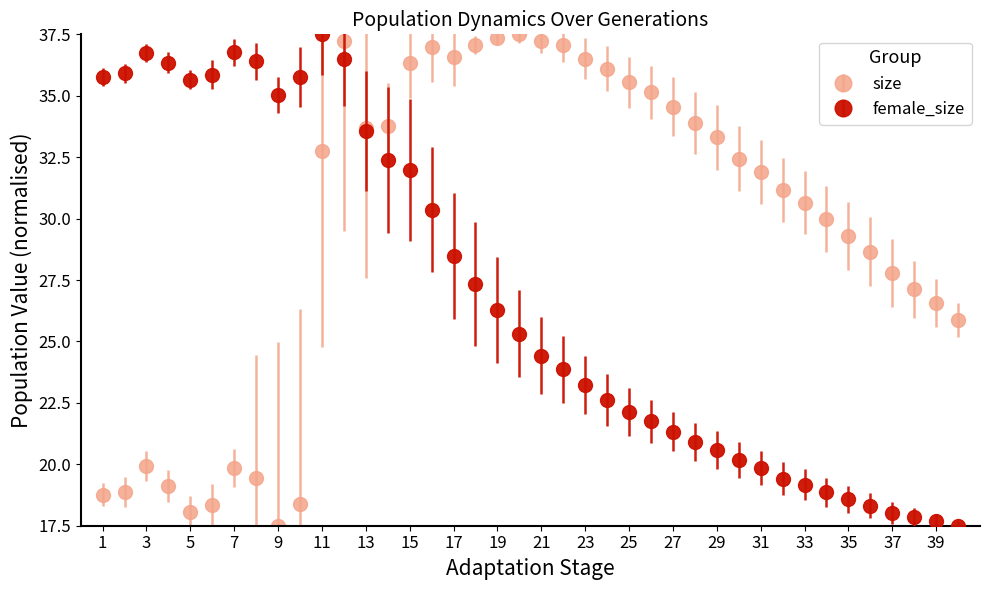

How many lines are shown in the chart?

2